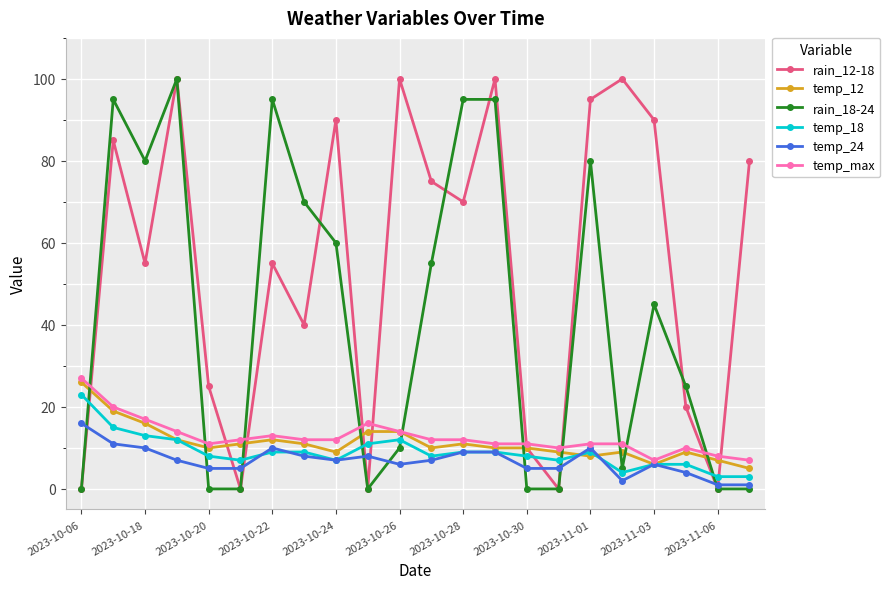

Which series has the largest total across all categories?

rain_12-18